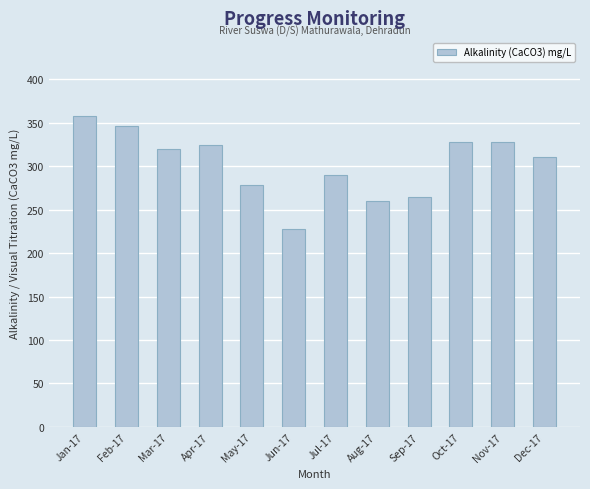

What is the difference between the values at Oct-17 and Sep-17?

64